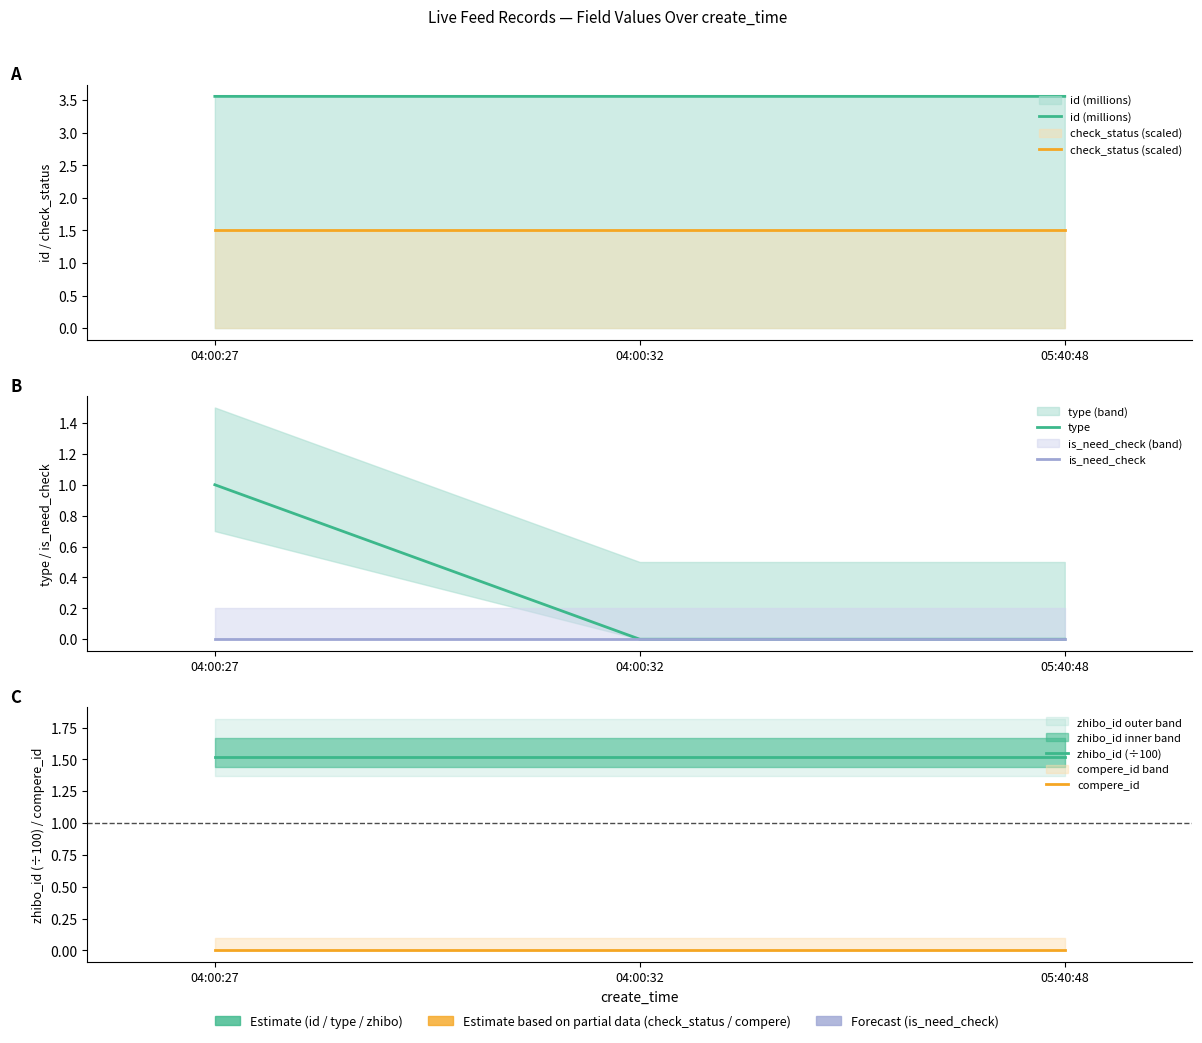

What is the label of the 1st point from the left?

04:00:27